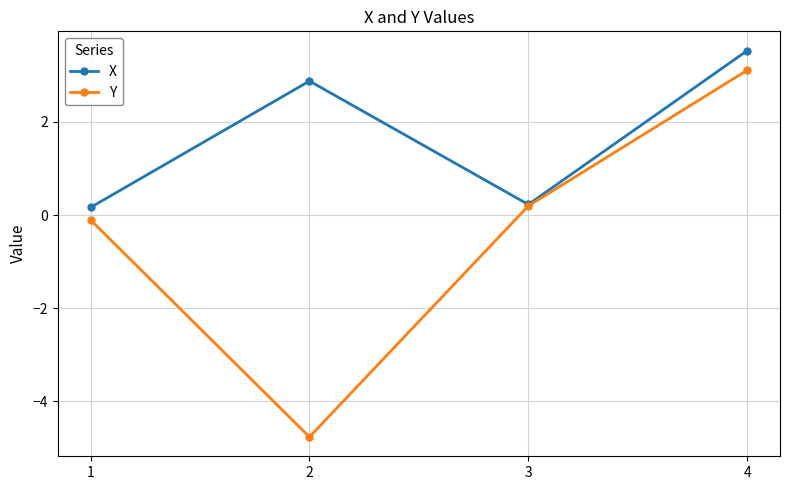

List the series in order of their peak value, highest first.

X, Y